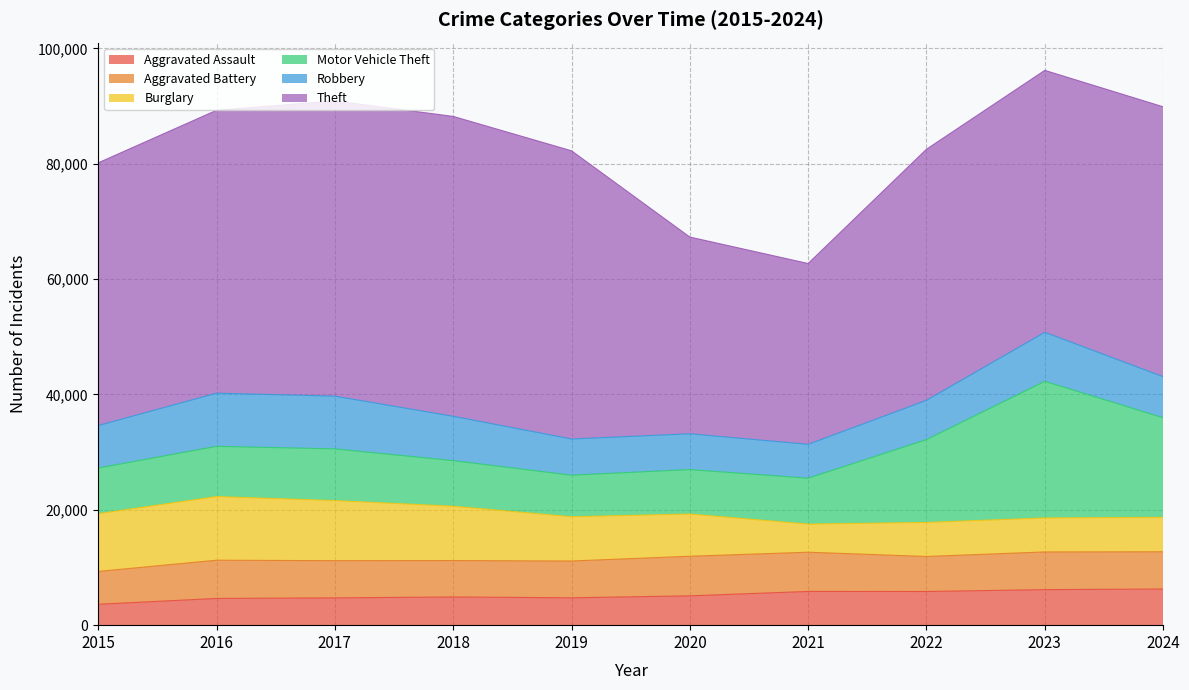

Where is Robbery nearest to the value 7547?

2018